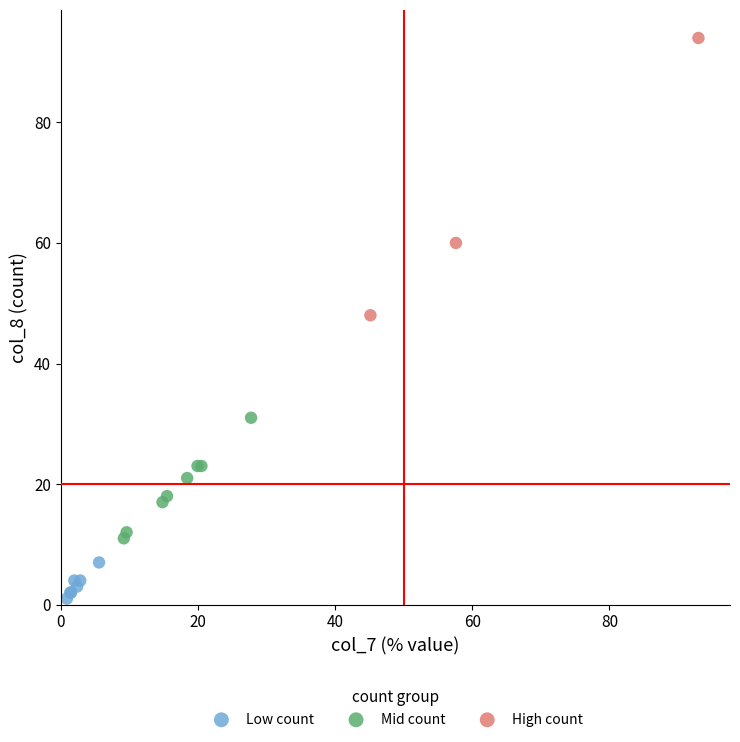

Which series contains the highest Y value?

High count